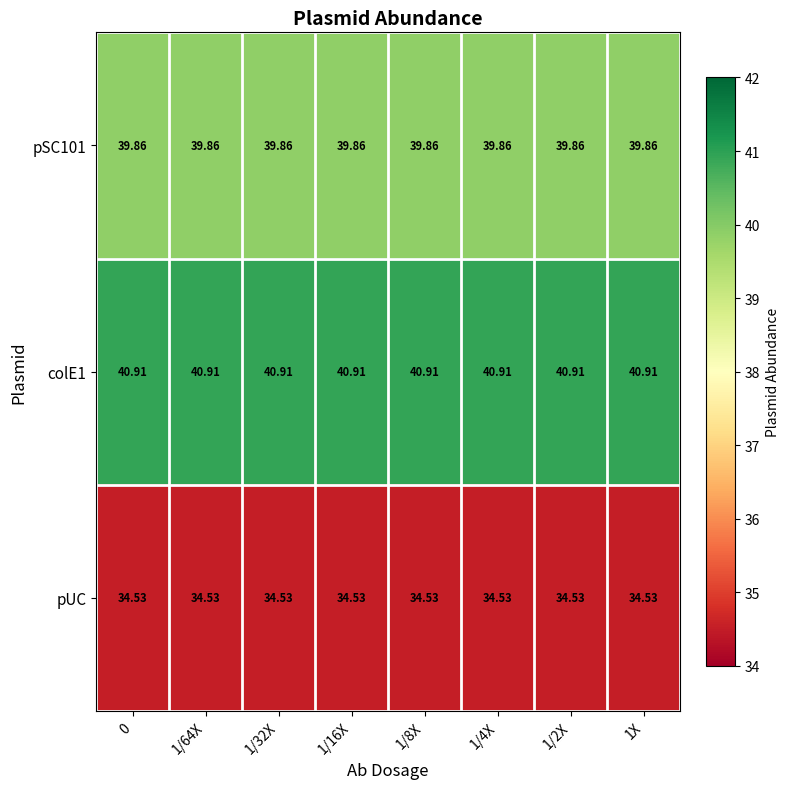

Count the number of data series in this chart.

3